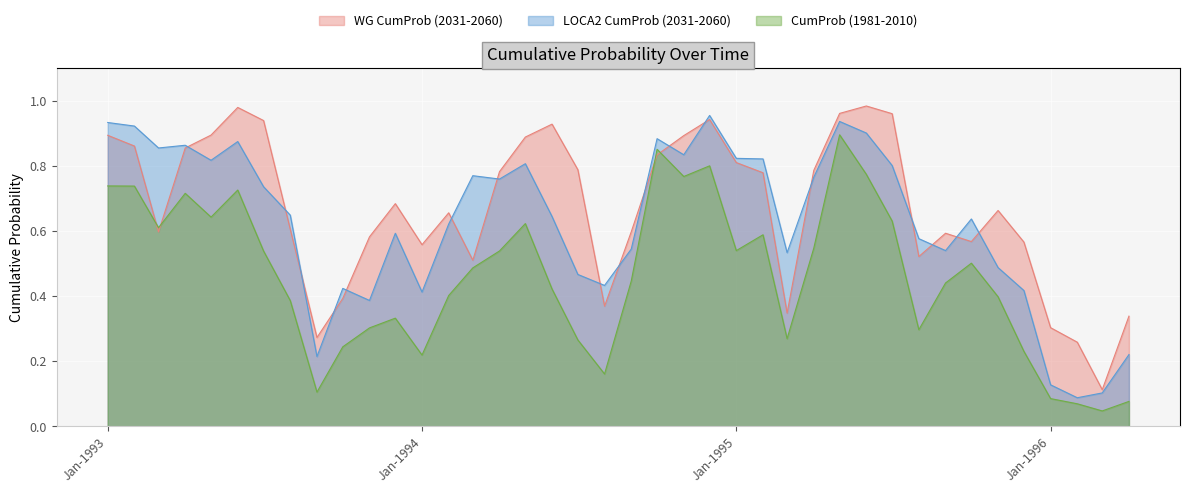

What is the total value across all series at 1995-03-01?

1.1